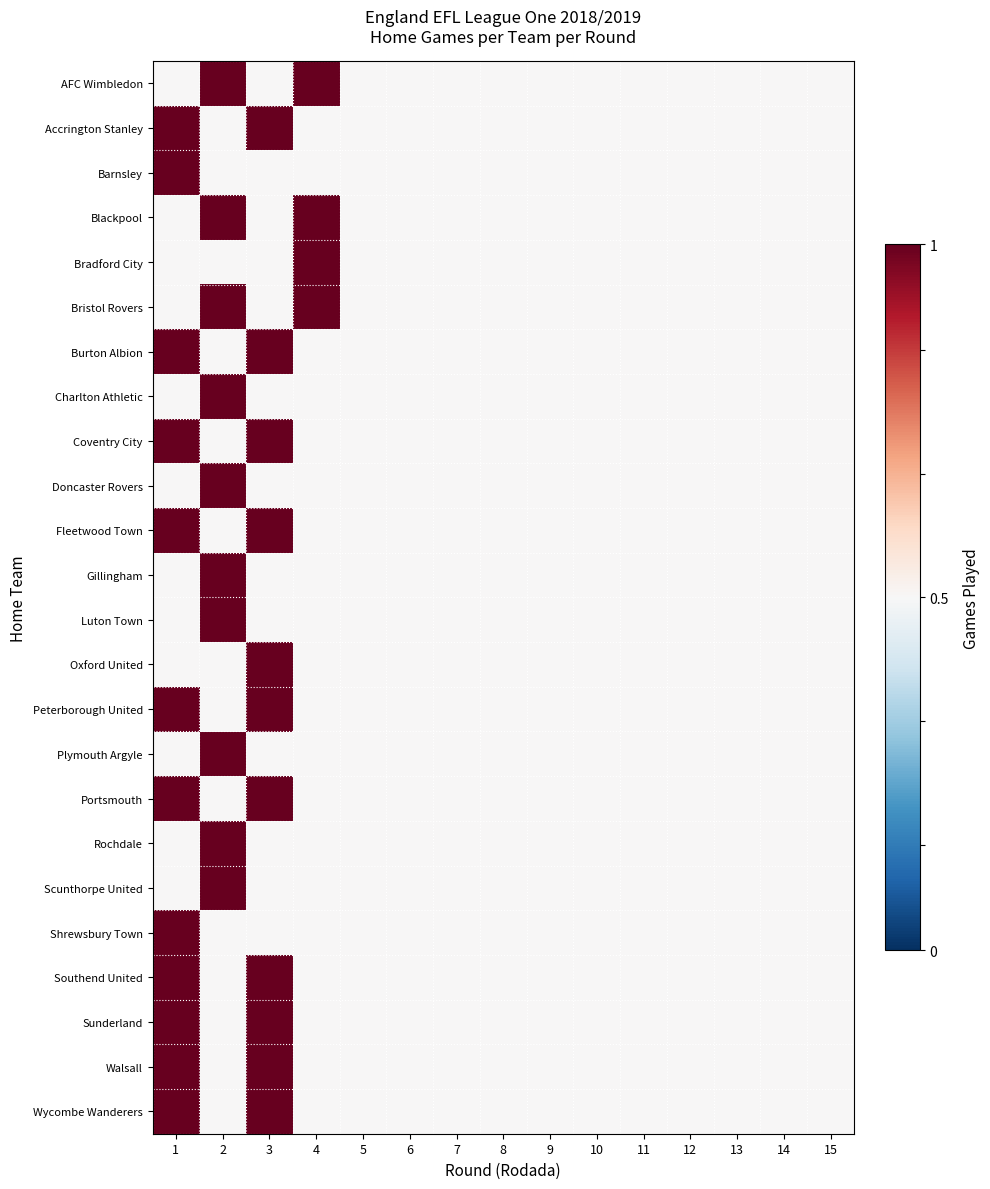

Which series has the largest total across all categories?

AFC Wimbledon